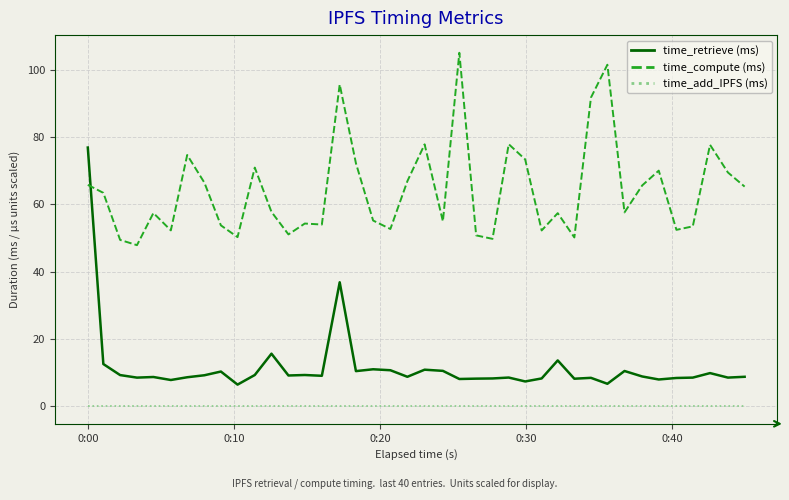

Count the number of data series in this chart.

3